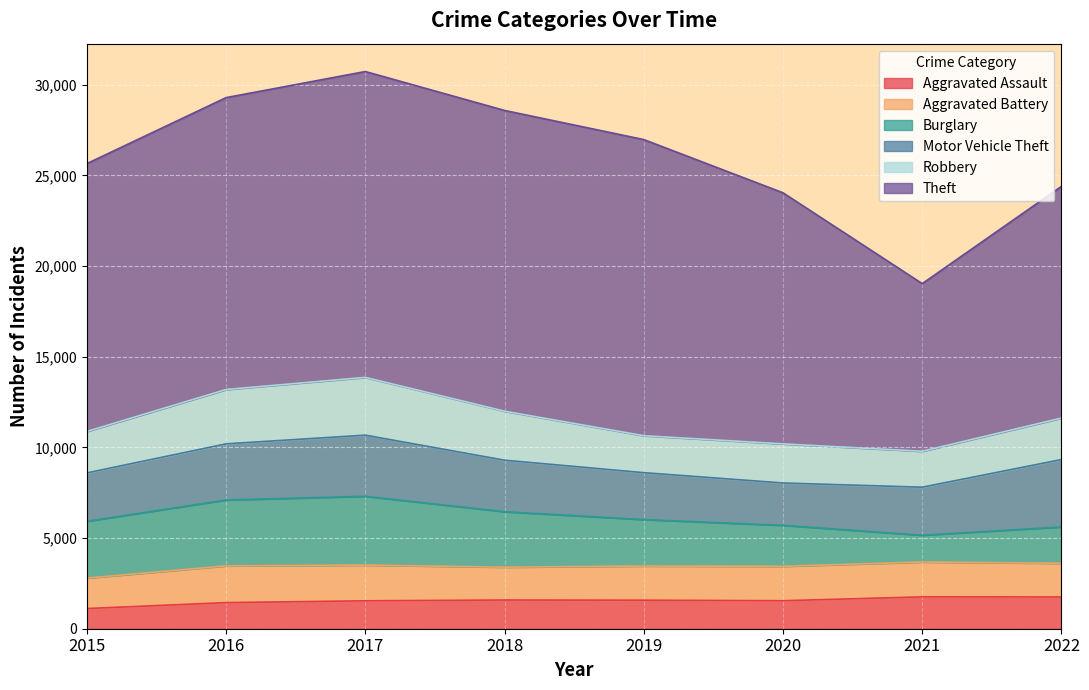

In Robbery, how many points are higher than both neighbors (excluding endpoints)?

2